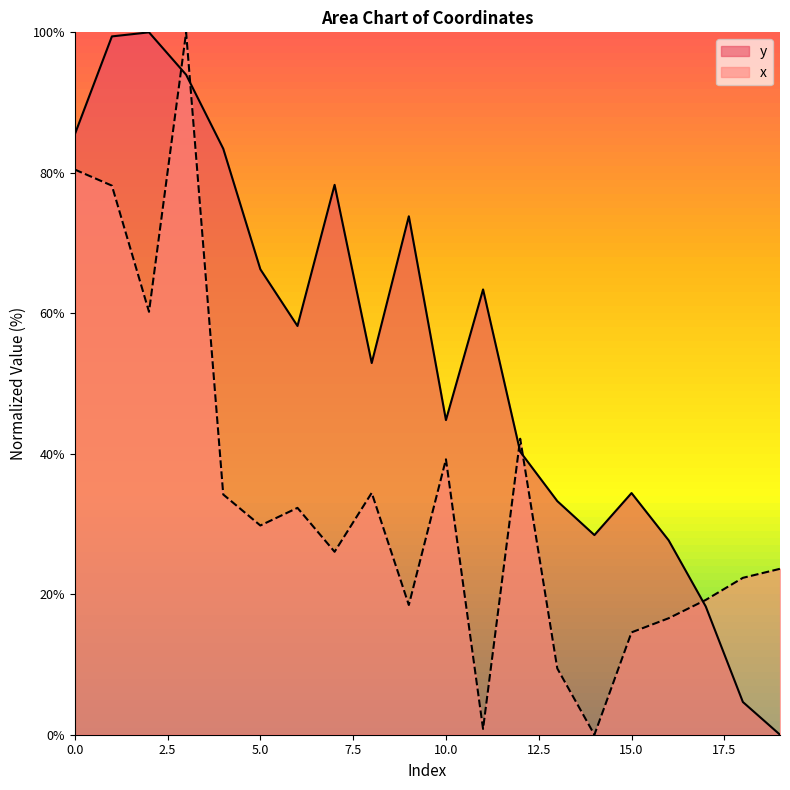

What is the value of the y point at the 1st from the left?

85.5